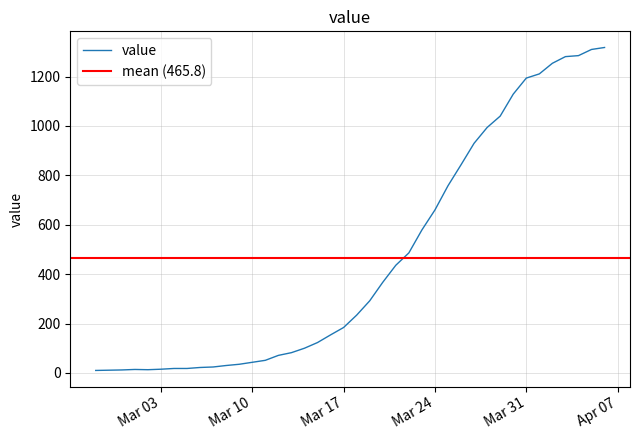

Approximately how many times larger is the value at 2020-03-29 compared to 2020-03-06?

47.3